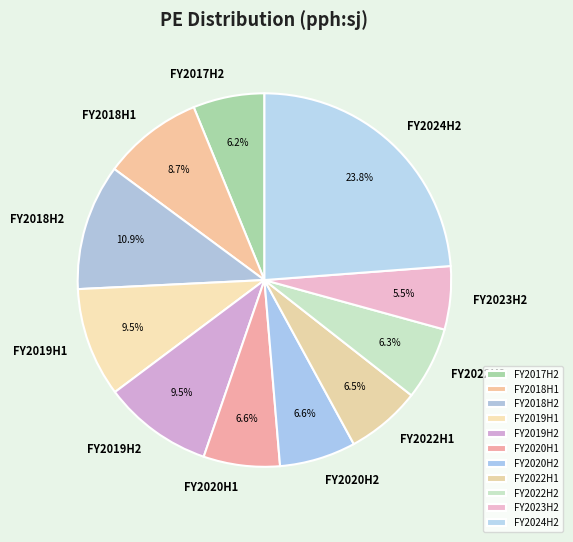

Is the sum of FY2022H2 and FY2019H1 greater than half?

No